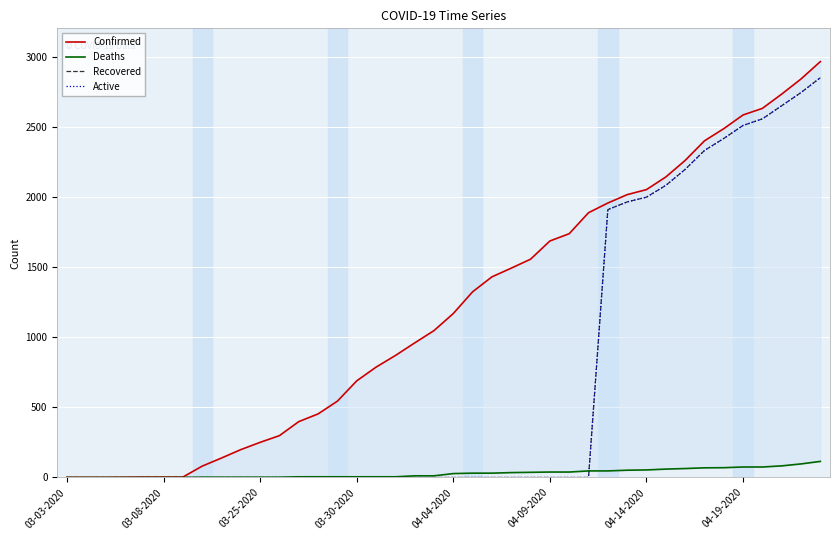

Which series has the largest total across all categories?

Confirmed